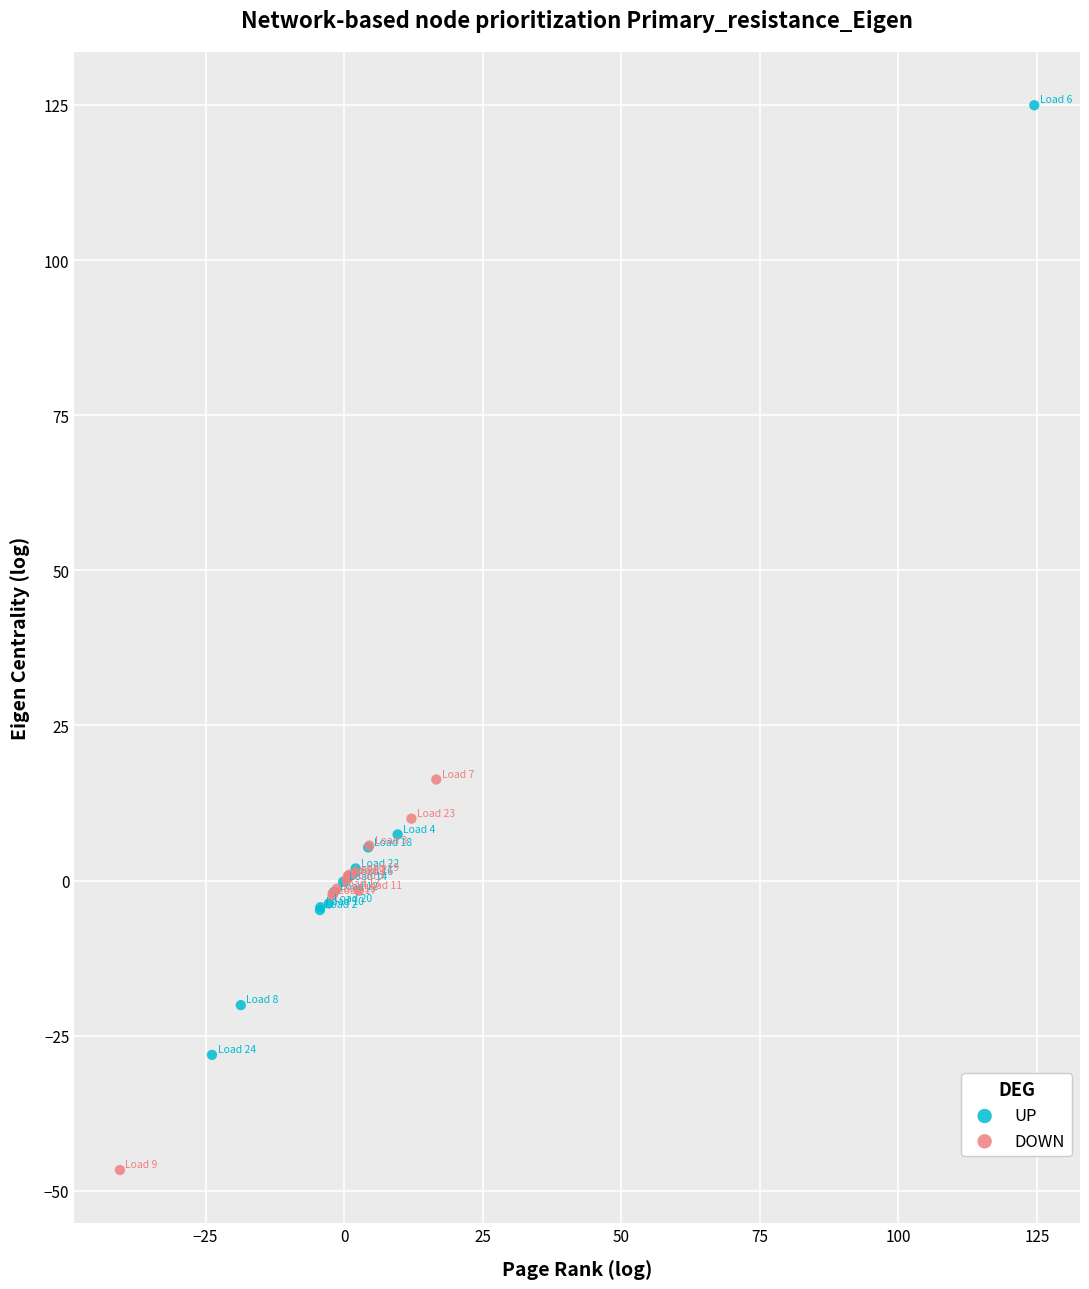

Which series contains the highest Y value?

UP